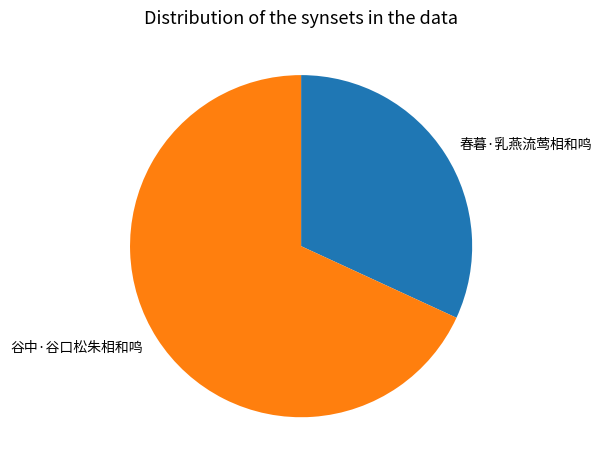

Which slice represents more than half of the pie?

谷中·谷口松朱相和鸣